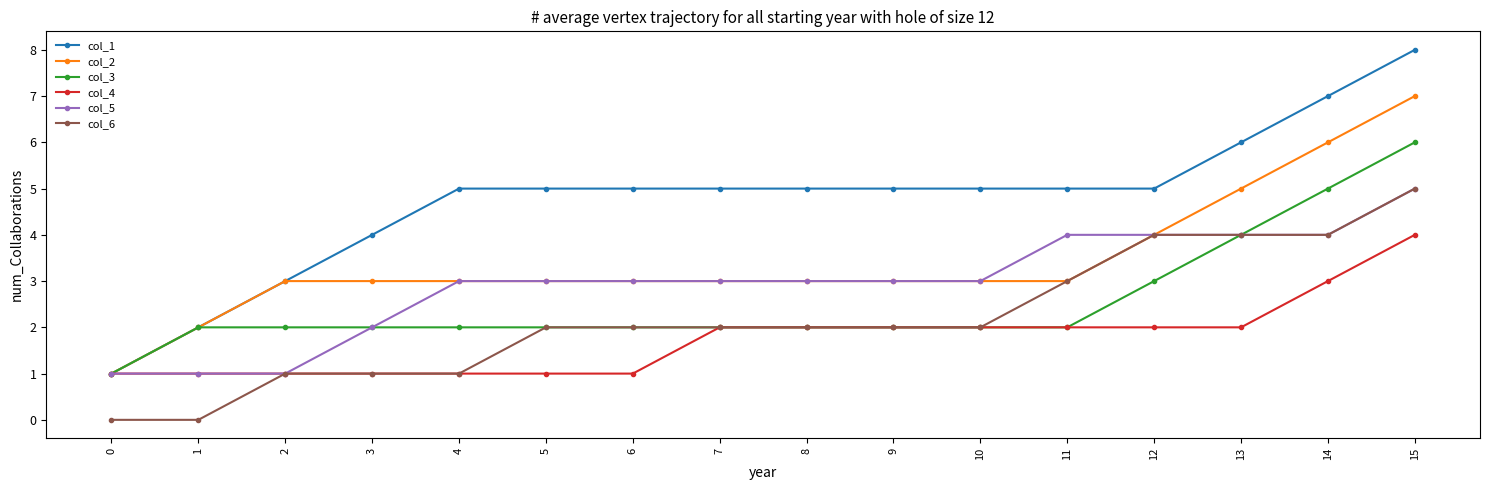

How many data points does each series have?

16